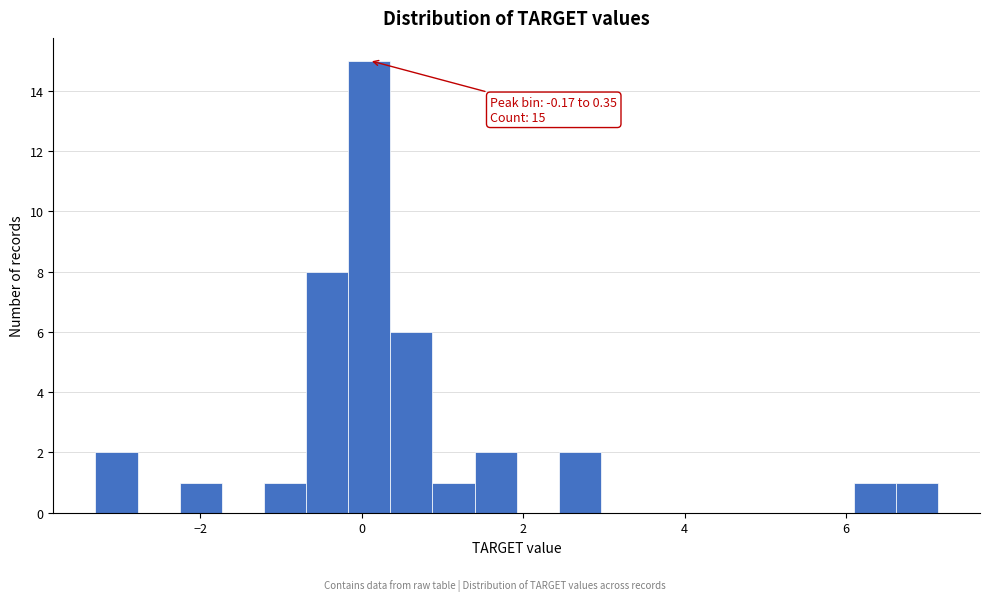

Read against the x-axis, roughly where is the centre of the tallest bar?

0.0